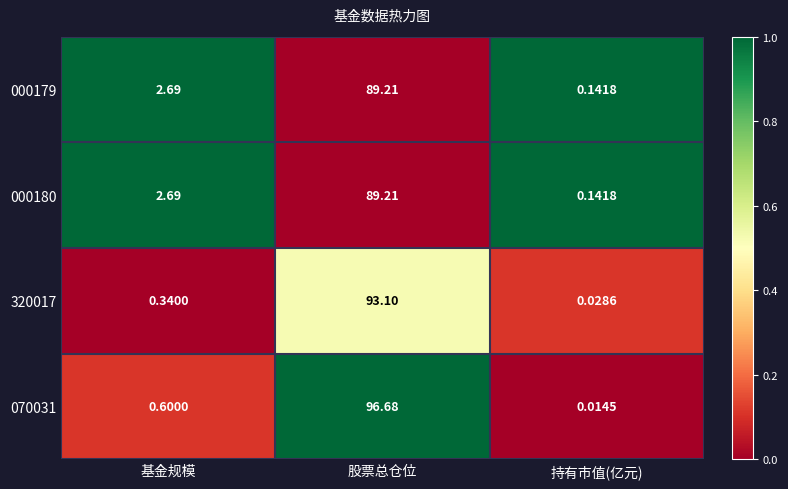

Which series has the largest total across all categories?

070031